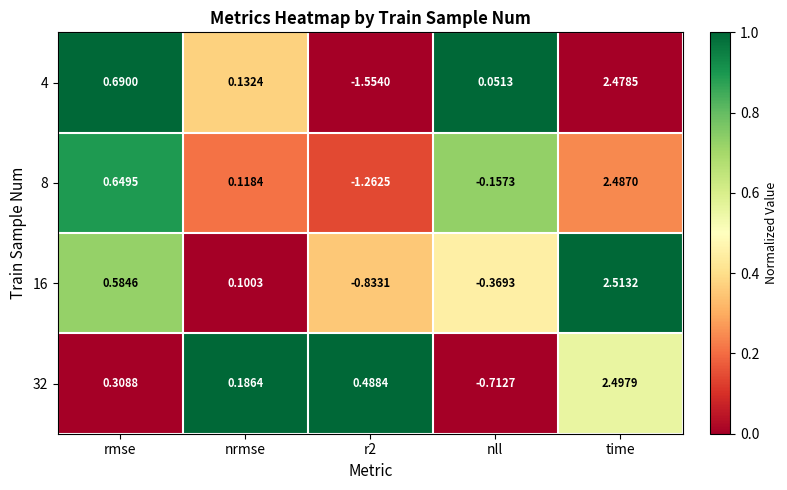

Which label corresponds to the largest value in the chart?

time